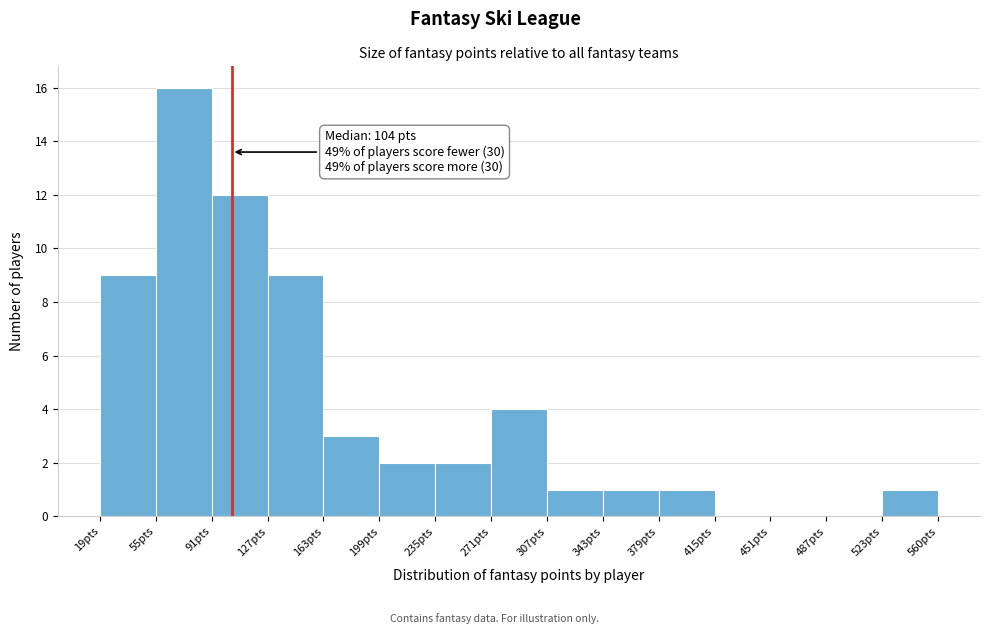

Which range on the x-axis has the tallest bar?

55 to 90